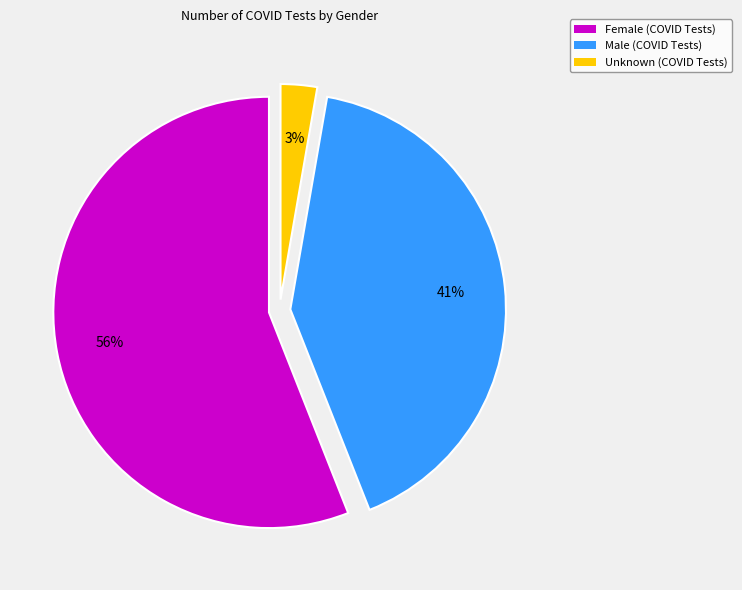

Is there a majority slice in this chart?

Yes